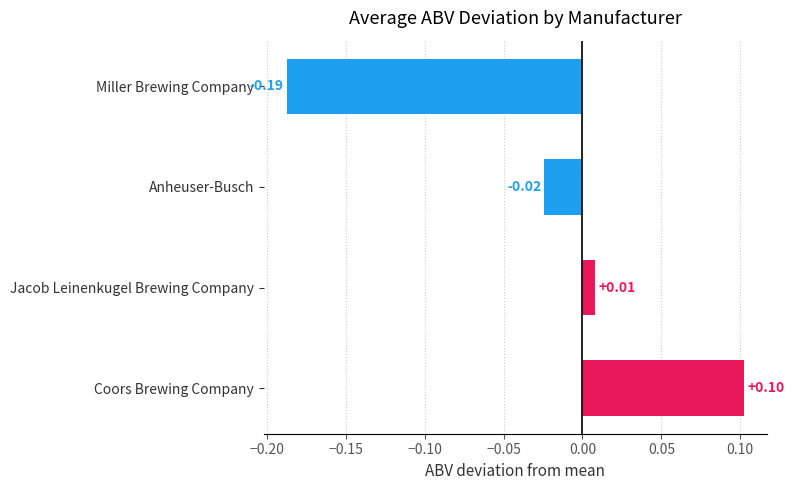

At which label is the value closest to 0?

Jacob Leinenkugel Brewing Company